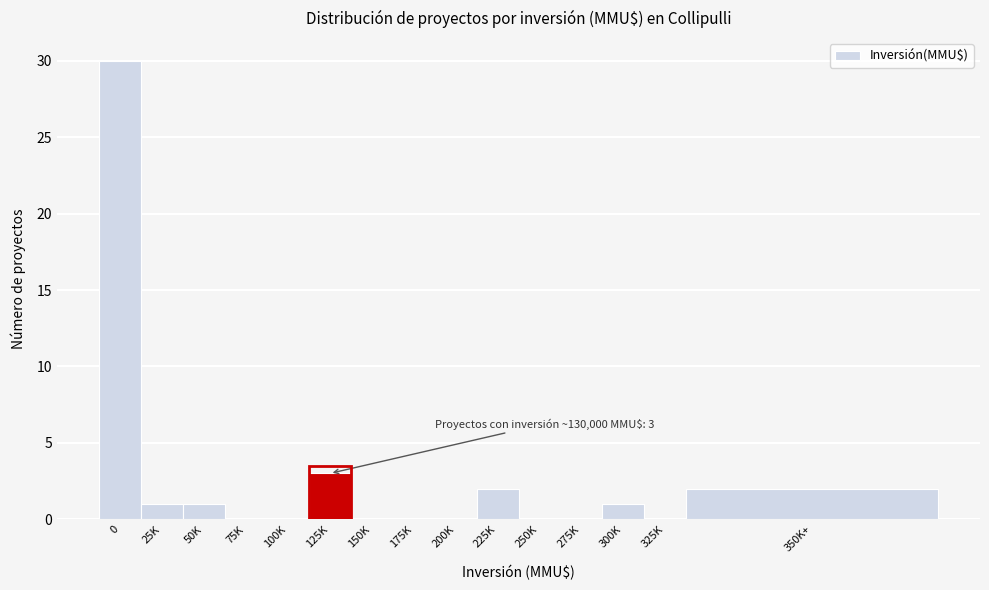

Reading left to right, list all the values displayed in this chart.

0=30	25K=1	50K=1	75K=0	100K=0	125K=3	150K=0	175K=0	200K=0	225K=2	250K=0	275K=0	300K=1	325K=0	350K+=2